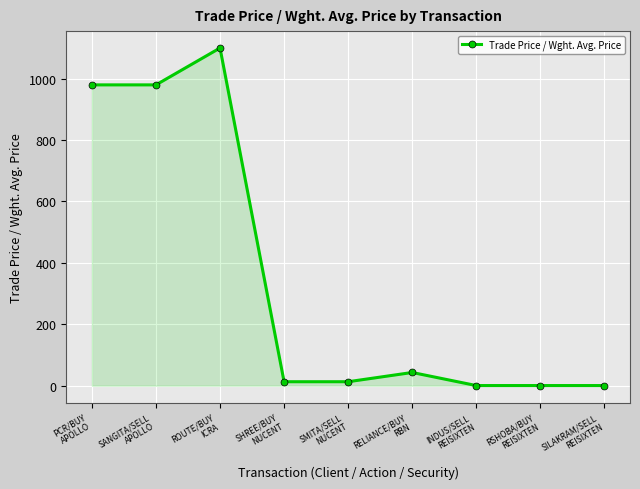

At which category does the chart reach its peak across all series?

ROUTE/BUY
ICRA